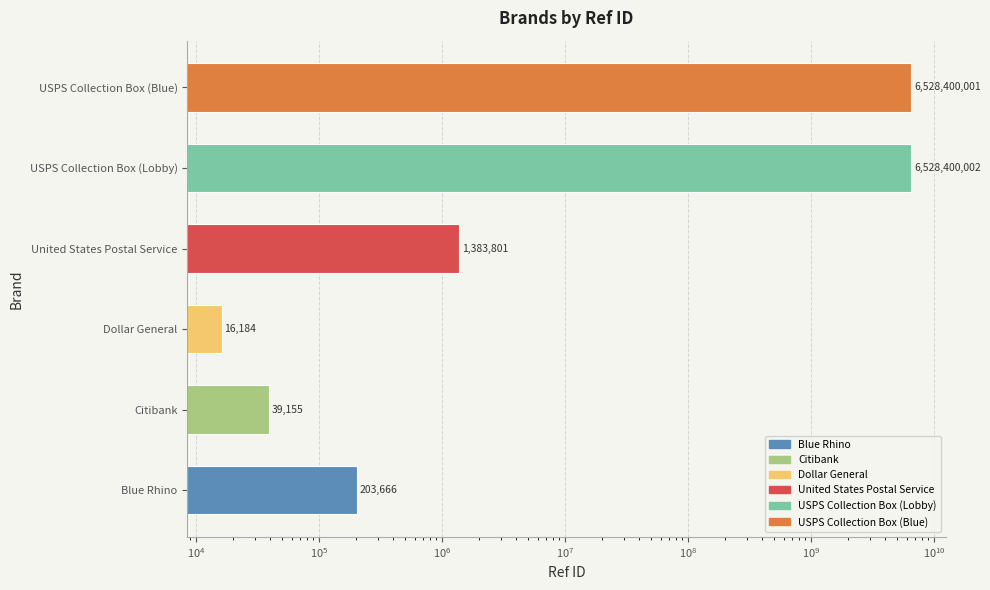

What is the sum of all values?

13058442809